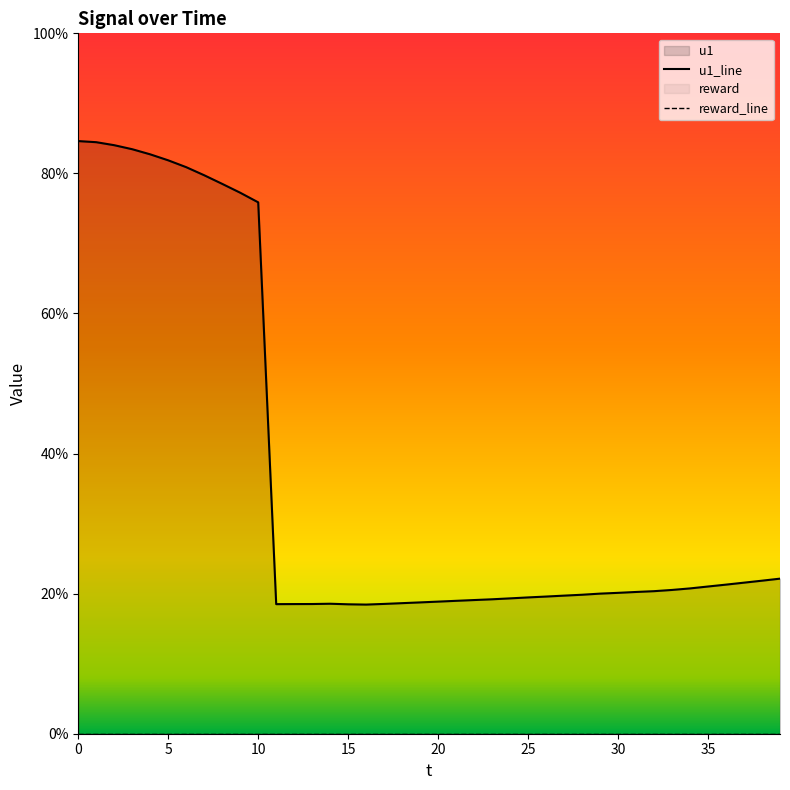

Is the value of u1_line at 37 greater than the value of reward_line at 36?

Yes